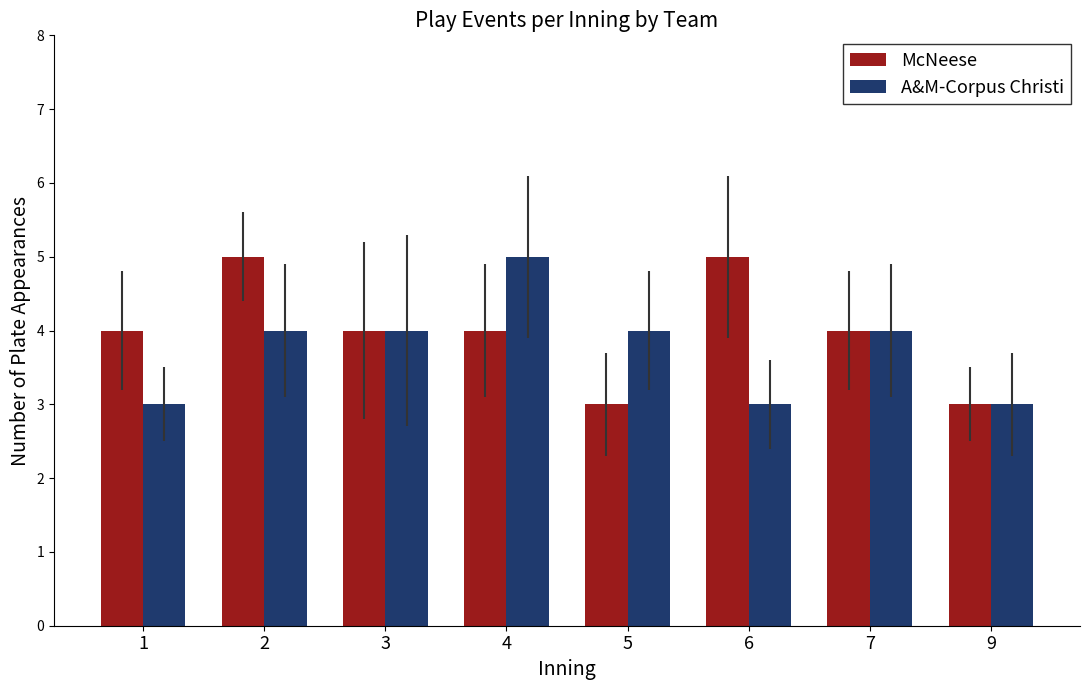

What is the smallest value displayed?

3